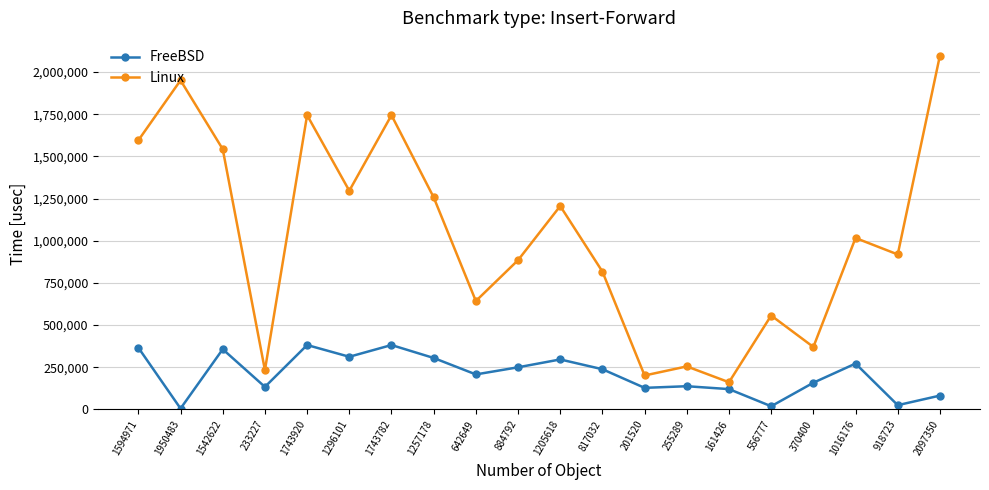

Is the value of Linux at 918723 greater than the value of FreeBSD at 1743782?

Yes